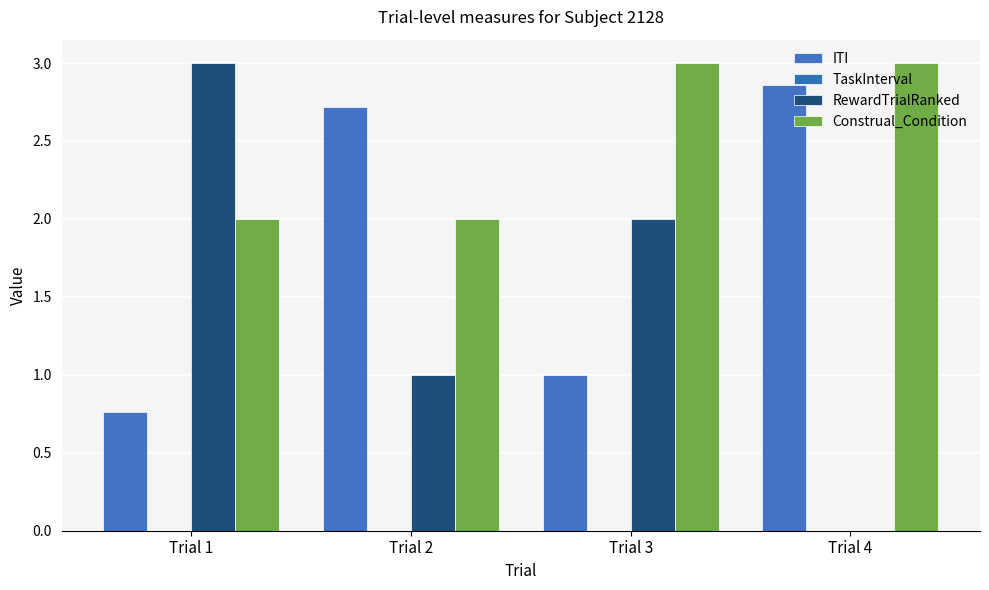

At which label does ITI reach its minimum?

Trial 1